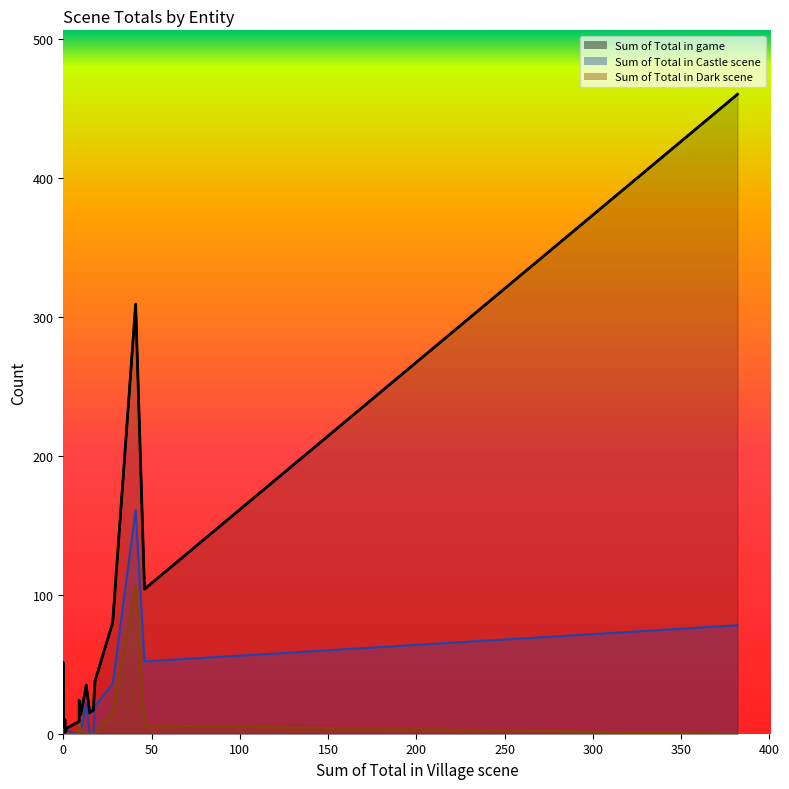

What is the value of the Sum of Total in the game point at the 9th from the left?

309